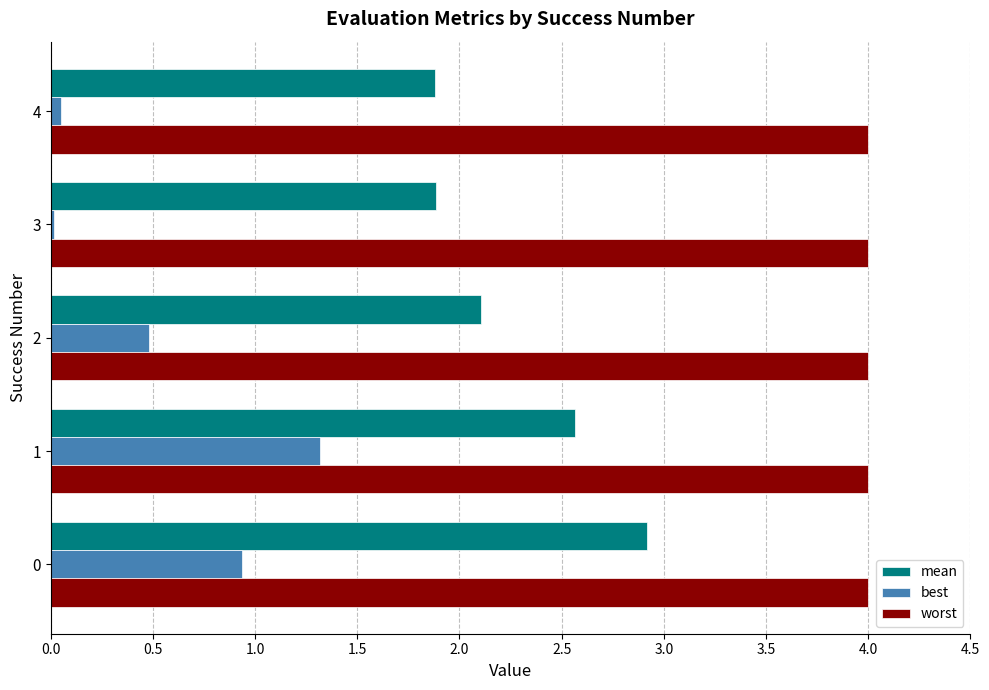

What are all the series names shown in the legend?

mean, best, worst